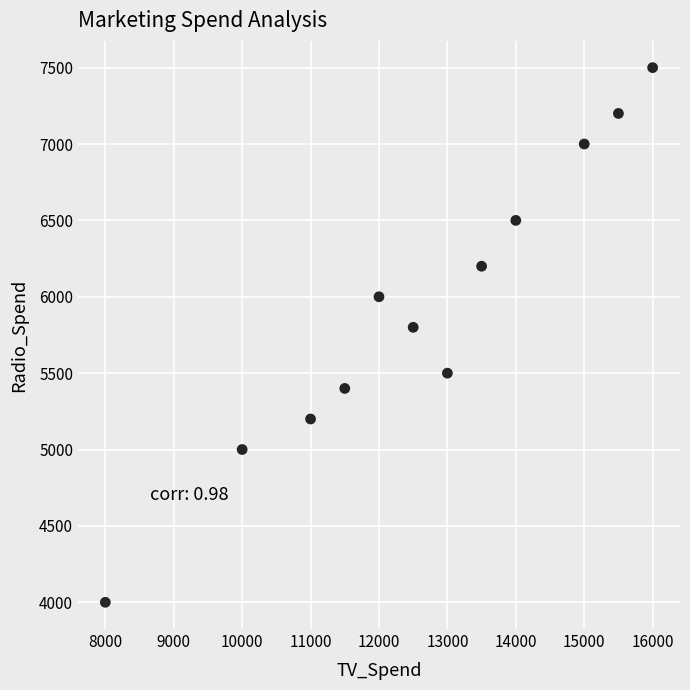

What Y value in the scatter plot is closest to 5750?

5800